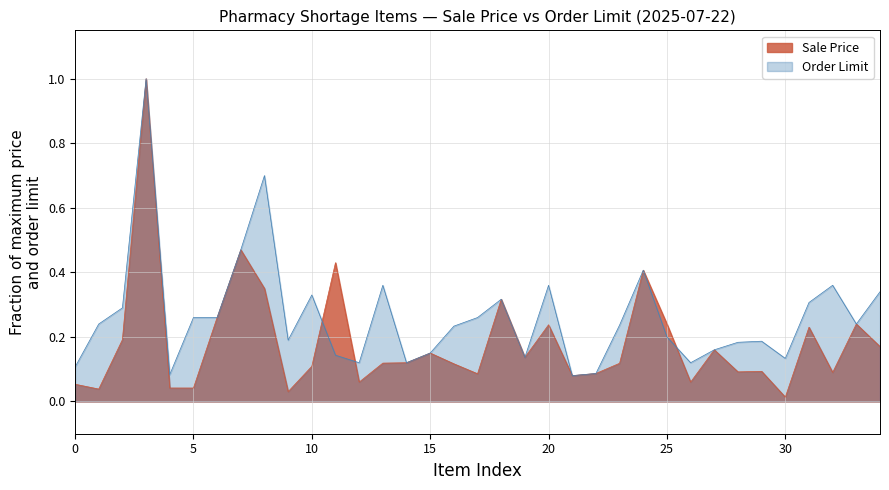

Reading right to left, list all the values displayed in this chart.

Sale Price: 0.2	0.2	0.1	0.2	0.0	0.1	0.1	0.2	0.1	0.2	0.4	0.1	0.1	0.1	0.2	0.1	0.3	0.1	0.1	0.1	0.1	0.1	0.1	0.4	0.1	0.0	0.3	0.5	0.3	0.0	0.0	1.0	0.2	0.0	0.1
Order Limit: 0.3	0.2	0.4	0.3	0.1	0.2	0.2	0.2	0.1	0.2	0.4	0.2	0.1	0.1	0.4	0.1	0.3	0.3	0.2	0.1	0.1	0.4	0.1	0.1	0.3	0.2	0.7	0.5	0.3	0.3	0.1	1.0	0.3	0.2	0.1